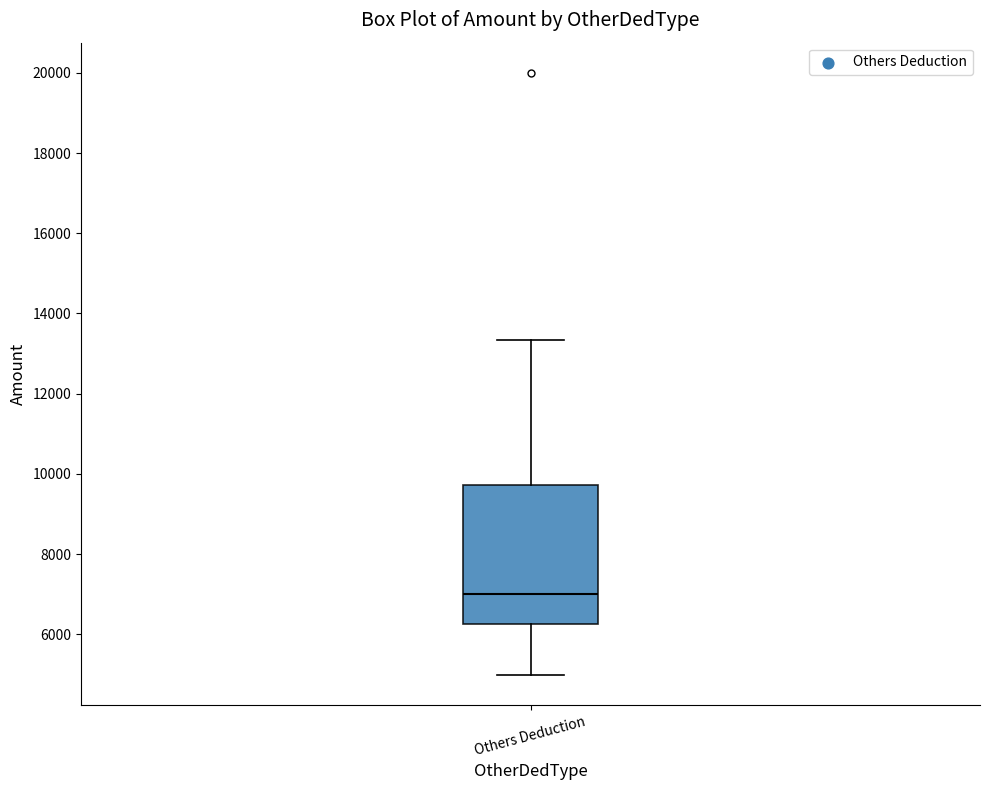

Where is the upper edge of the box for Others Deduction on the y-axis? The values are not printed on the chart, so give them approximately, as read against the axis.

9800